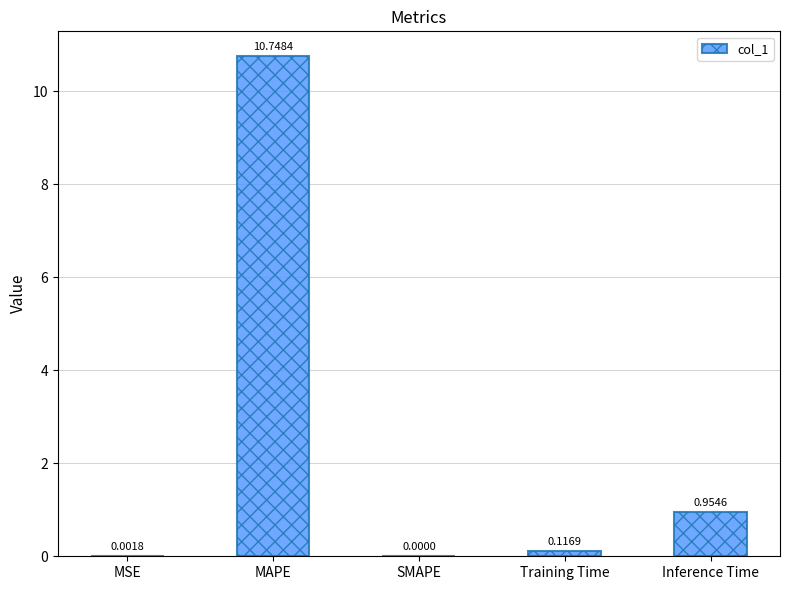

Between Training Time and MAPE, which is larger?

MAPE